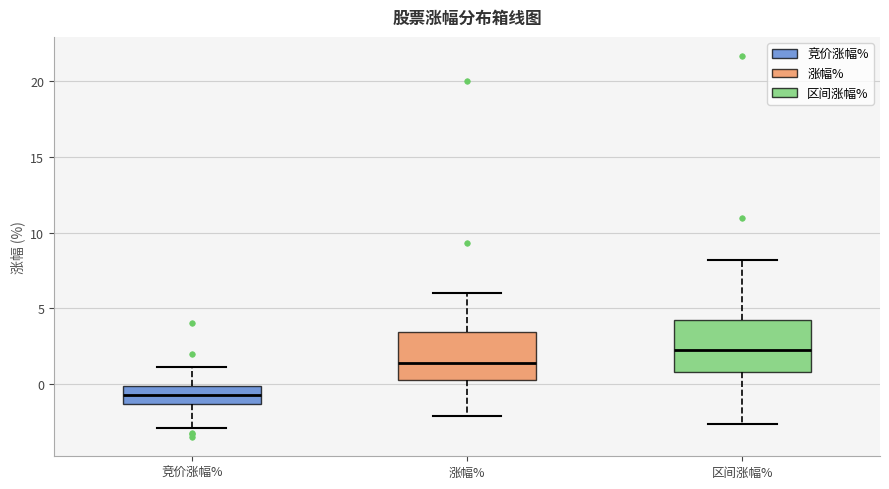

Reading left to right, transcribe this box plot: for each box, give where its median line is, the range the box spans, and where its two whiskers end, as read against the y-axis. The values are not printed on the chart, so give them approximately, as read against the axis.

竞价涨幅%: median -0.5, box -1.5 to 0.0, whiskers -3.0 to 1.0
涨幅%: median 1.5, box 0.5 to 3.5, whiskers -2.0 to 6.0
区间涨幅%: median 2.5, box 1.0 to 4.0, whiskers -2.5 to 8.0